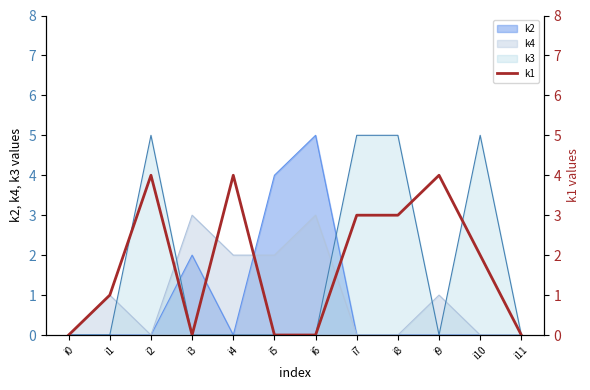

Where is the data nearest to the value 2?

i10